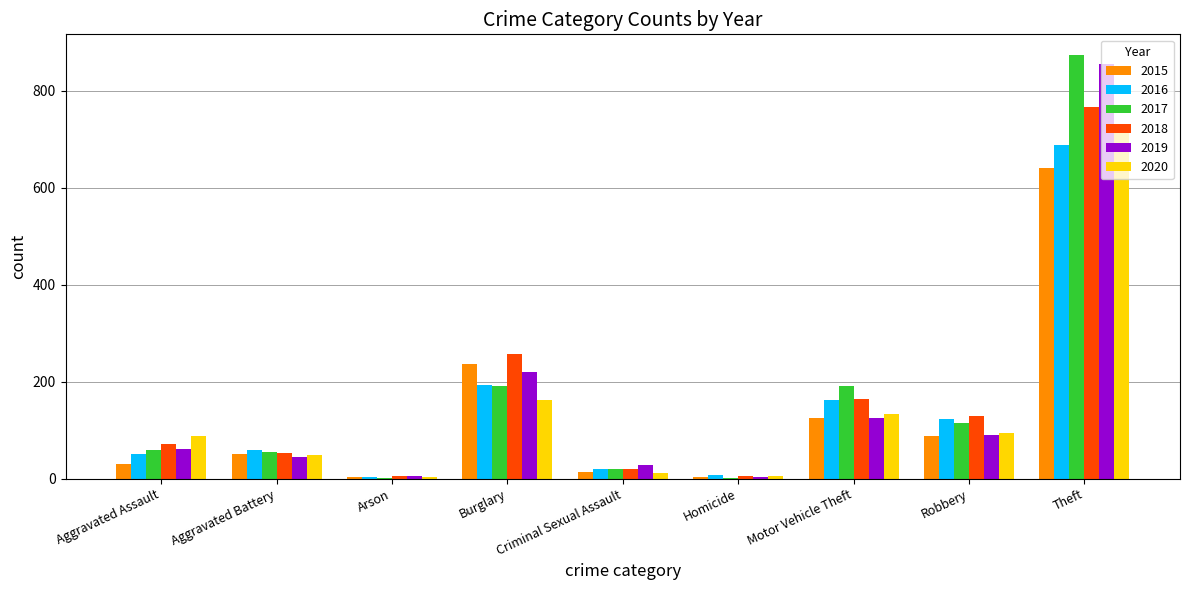

What is the sum of all 2016 values?

1310